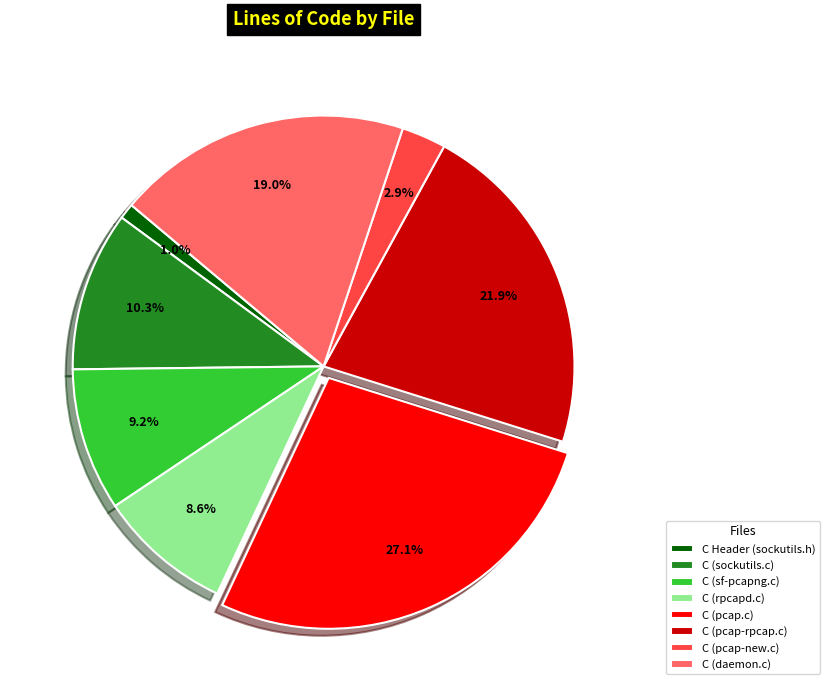

What portion of the pie excludes C (sf-pcapng.c)?

90.8%